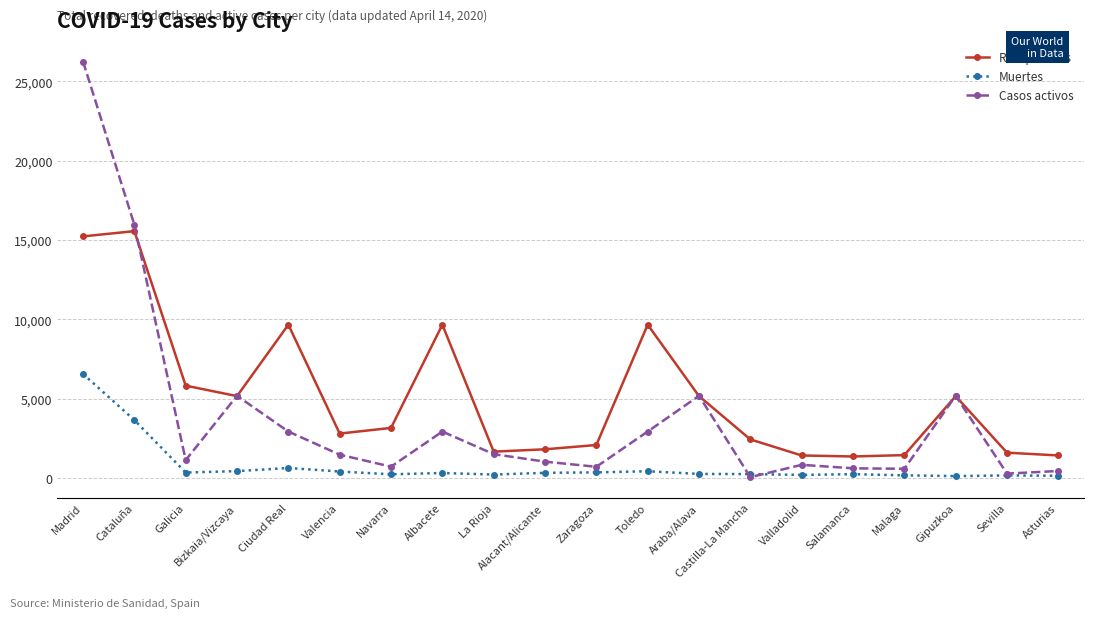

At which category is the sum across all series the highest?

Madrid